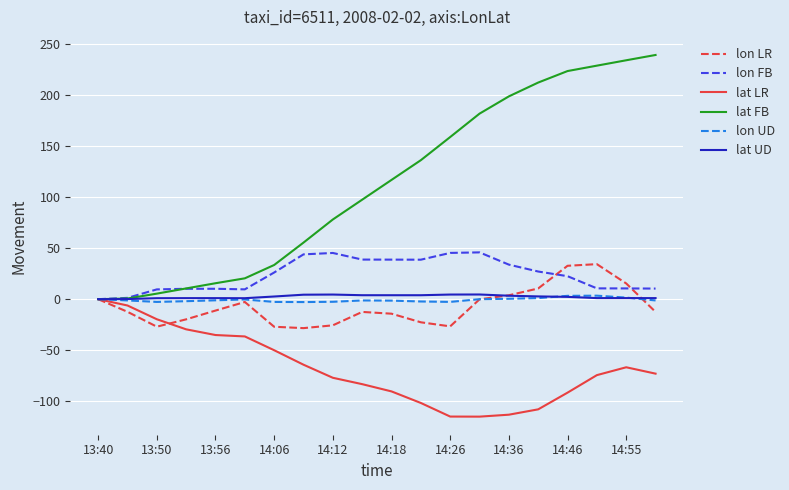

Is this an area chart (filled region under the line)?

No